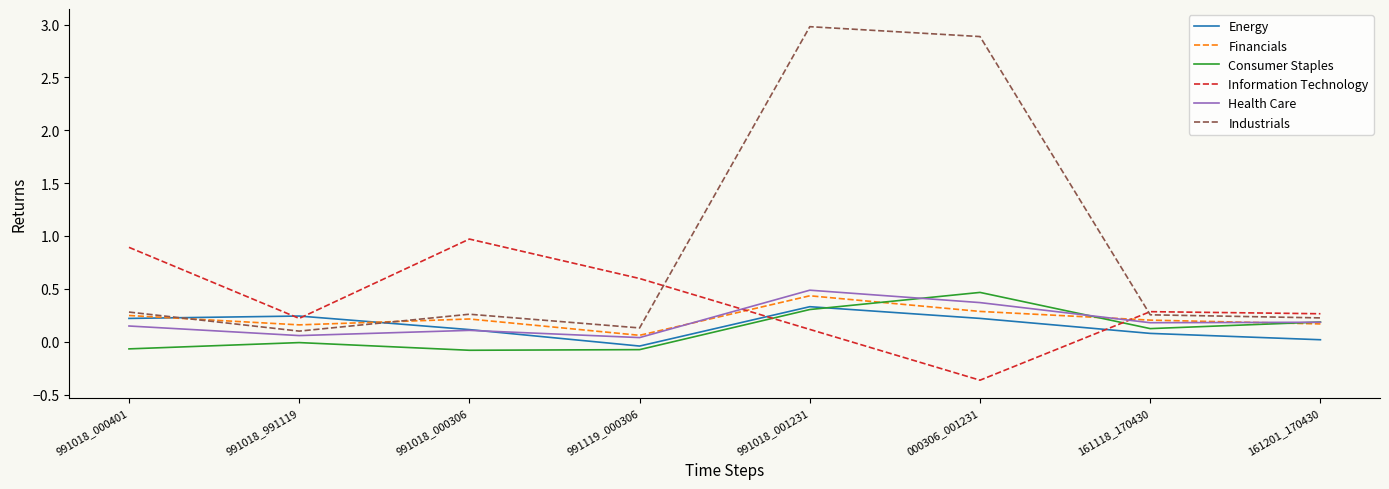

What position from the left is 991018_000306?

3